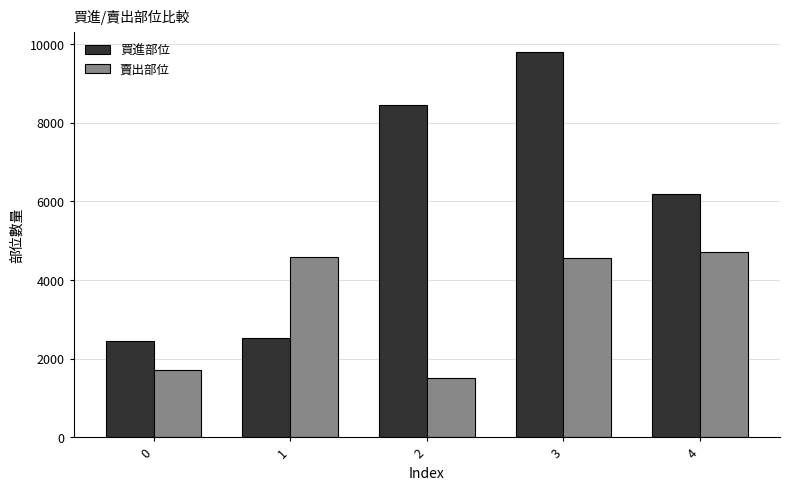

Is it true that 賣出部位 equals 1519 at 2?

True